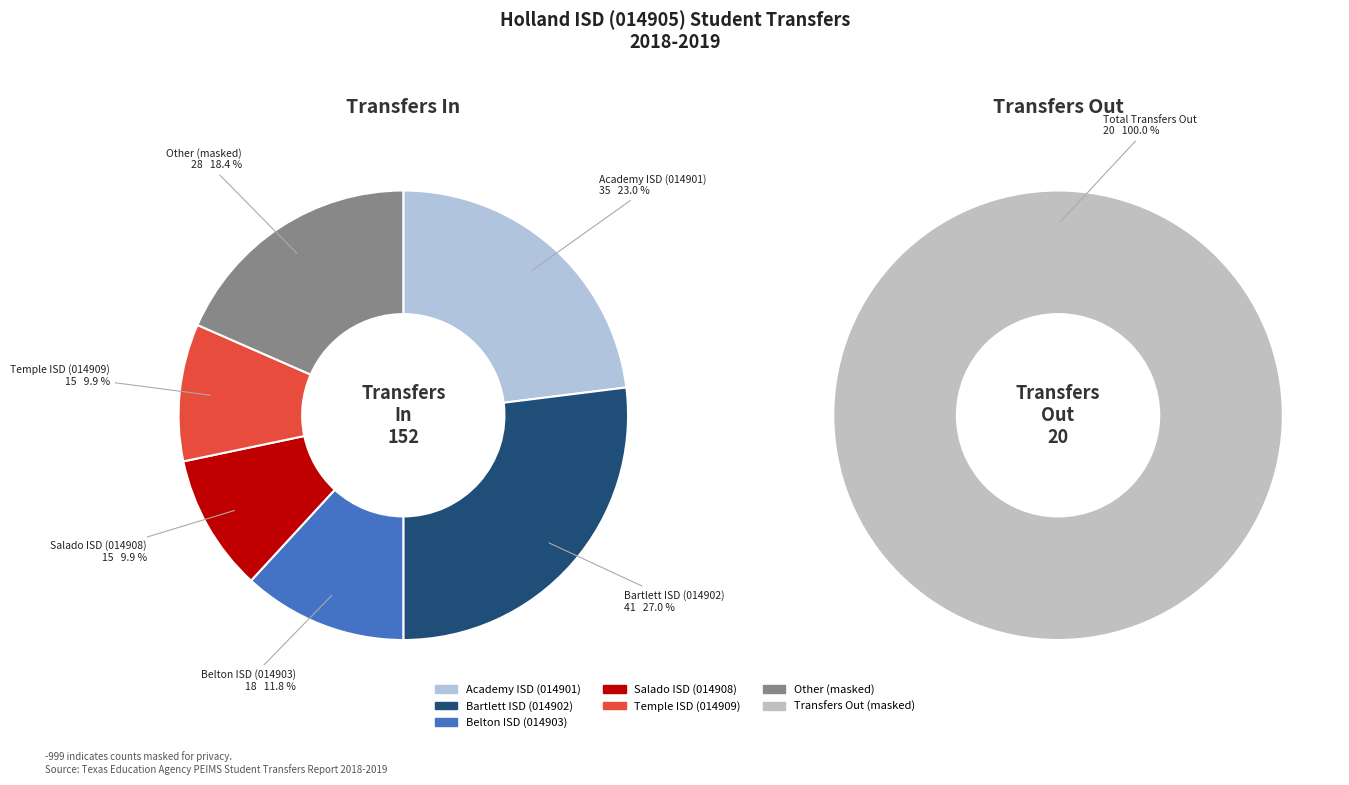

What is the largest slice in the pie chart?

Bartlett ISD (014902)